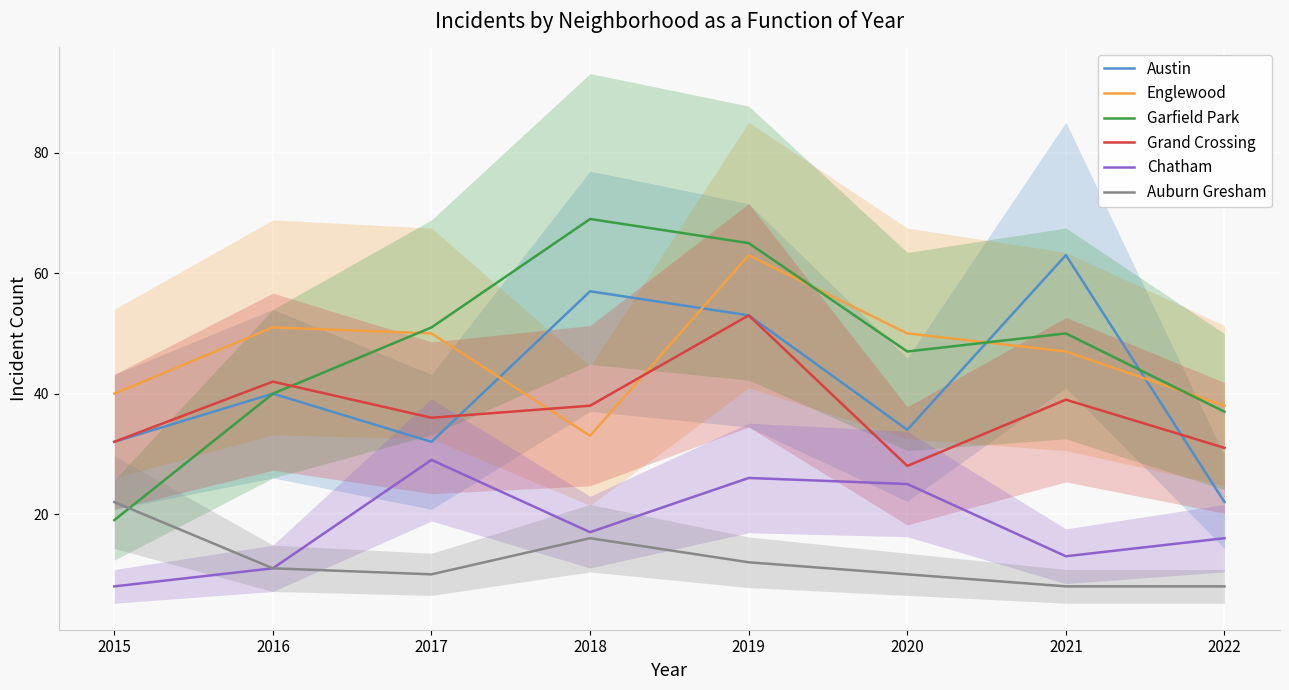

Reading left to right, extract all data points from this chart.

Austin: 2015=32	2016=40	2017=32	2018=57	2019=53	2020=34	2021=63	2022=22
Englewood: 2015=40	2016=51	2017=50	2018=33	2019=63	2020=50	2021=47	2022=38
Garfield Park: 2015=19	2016=40	2017=51	2018=69	2019=65	2020=47	2021=50	2022=37
Grand Crossing: 2015=32	2016=42	2017=36	2018=38	2019=53	2020=28	2021=39	2022=31
Chatham: 2015=8	2016=11	2017=29	2018=17	2019=26	2020=25	2021=13	2022=16
Auburn Gresham: 2015=22	2016=11	2017=10	2018=16	2019=12	2020=10	2021=8	2022=8